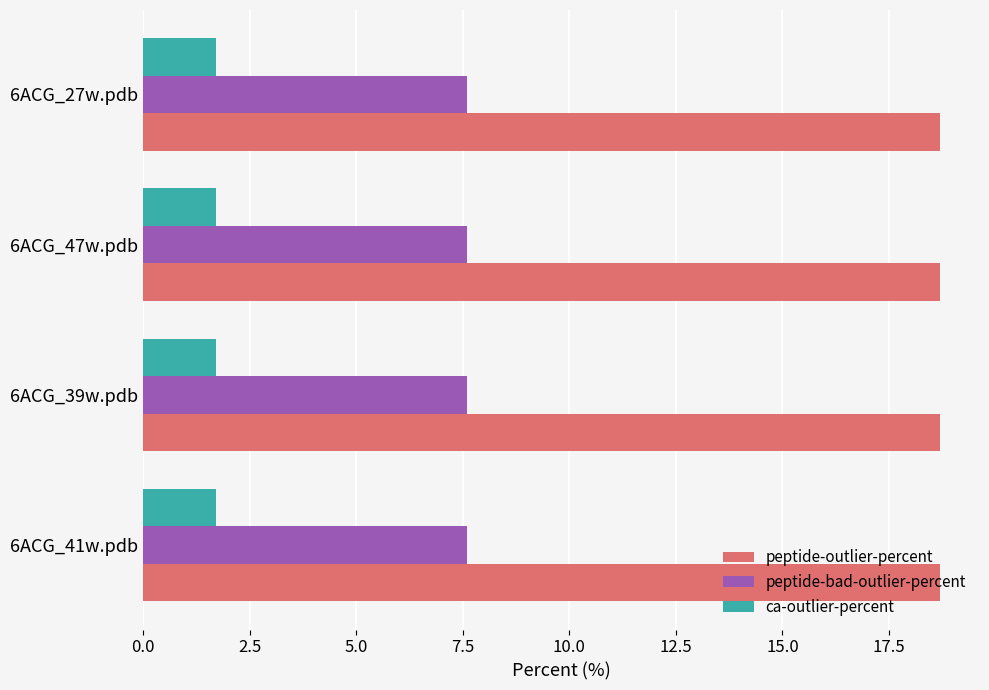

What is the spread (max minus min) of values at 6ACG_41w.pdb?

17.0